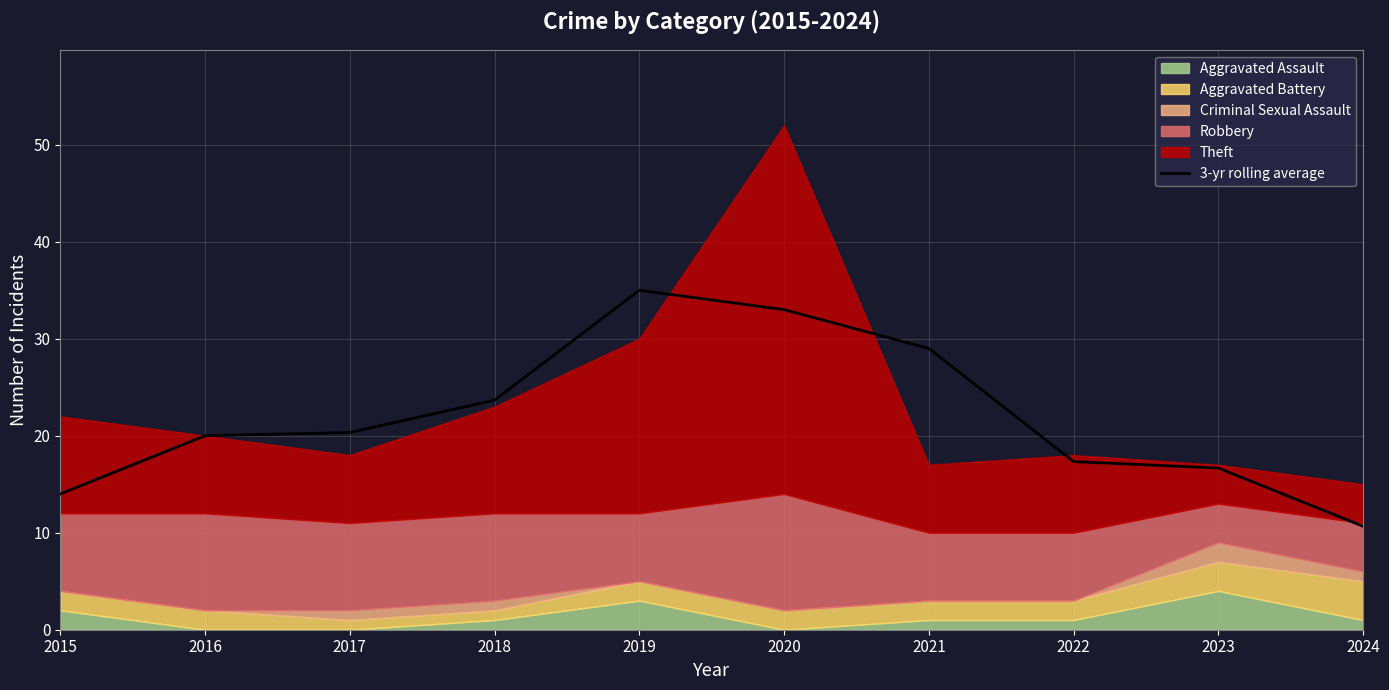

What is the value of the 5th point from the left?

35.0